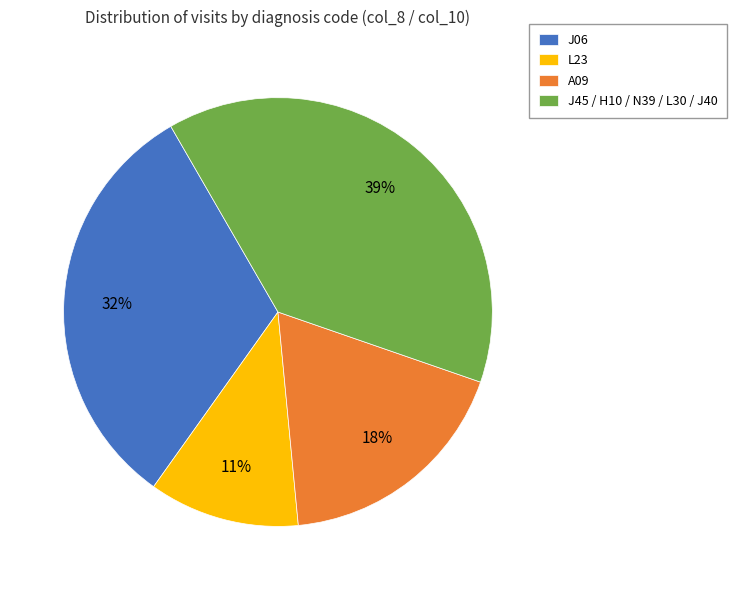

What percentage is the J06 slice, to the nearest percent?

32%